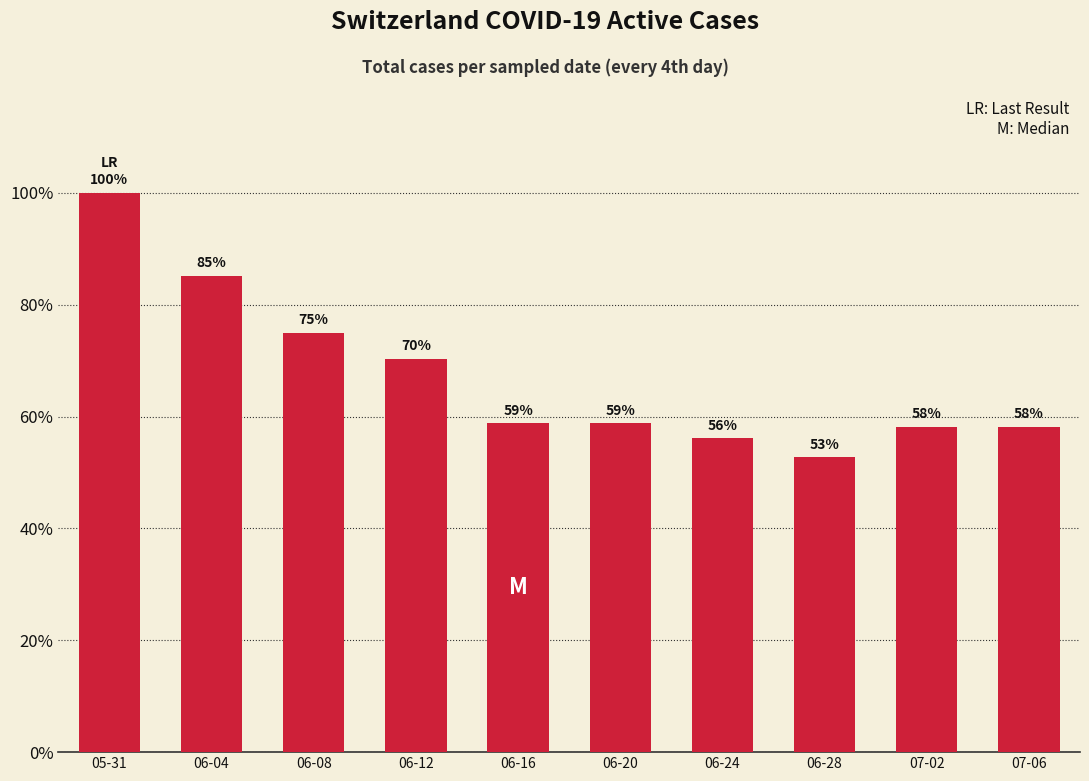

How many distinct data groups are displayed?

1